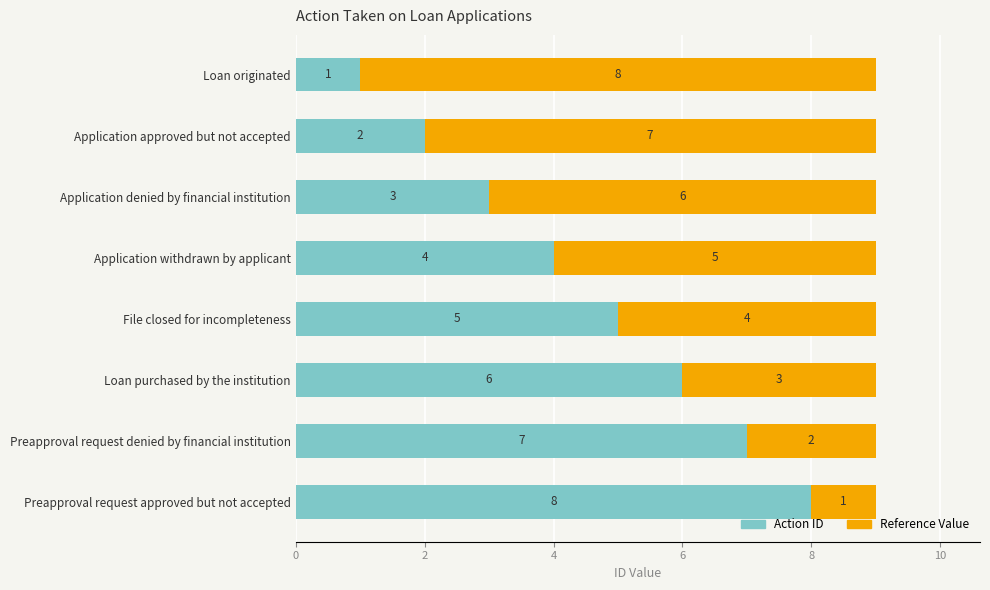

True or false: Action ID has a value of 3 at Application denied by financial institution.

True